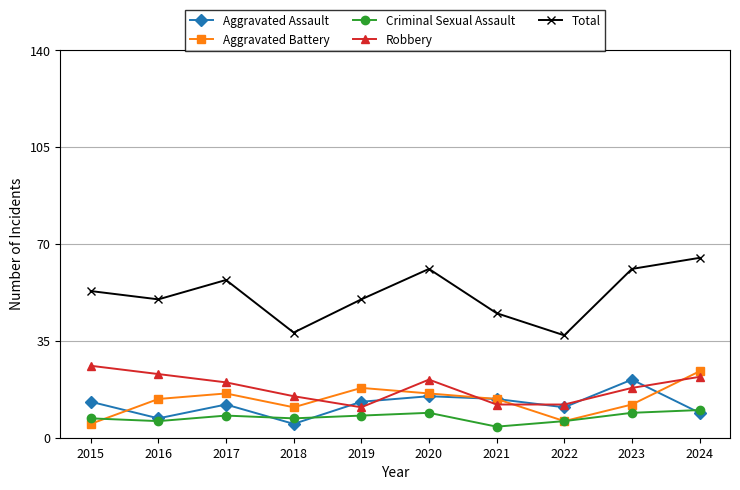

Reading left to right, list all the values displayed in this chart.

Aggravated Assault: 2015=13	2016=7	2017=12	2018=5	2019=13	2020=15	2021=14	2022=11	2023=21	2024=9
Aggravated Battery: 2015=5	2016=14	2017=16	2018=11	2019=18	2020=16	2021=14	2022=6	2023=12	2024=24
Criminal Sexual Assault: 2015=7	2016=6	2017=8	2018=7	2019=8	2020=9	2021=4	2022=6	2023=9	2024=10
Robbery: 2015=26	2016=23	2017=20	2018=15	2019=11	2020=21	2021=12	2022=12	2023=18	2024=22
Total: 2015=53	2016=50	2017=57	2018=38	2019=50	2020=61	2021=45	2022=37	2023=61	2024=65